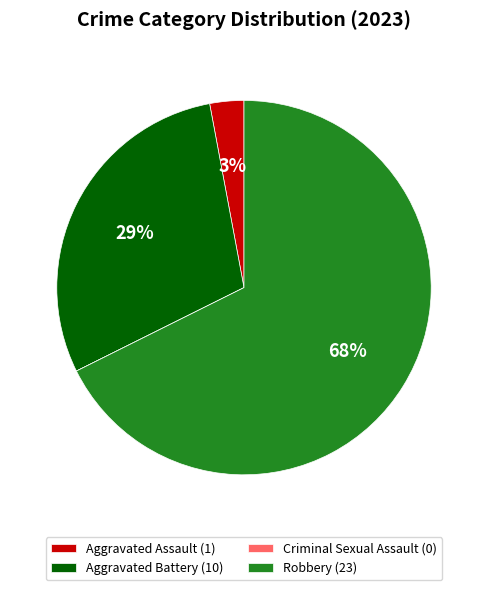

Do Aggravated Battery and Robbery together represent more than half of the pie?

Yes